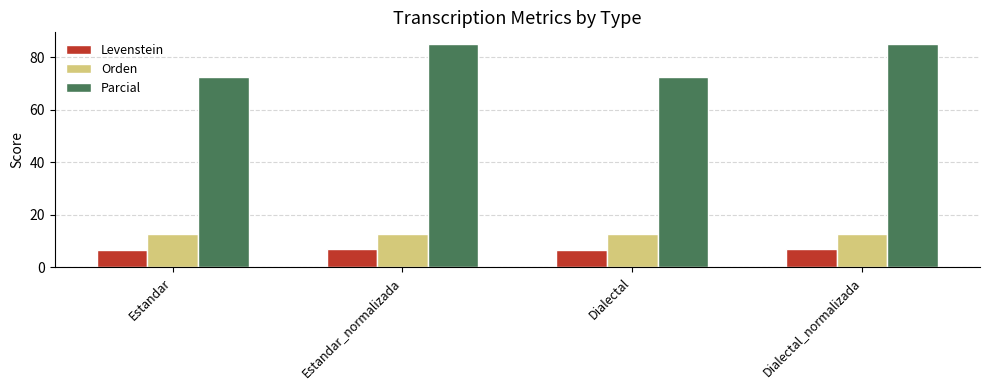

What is the sum of the Orden values at Dialectal and Estandar?

25.2